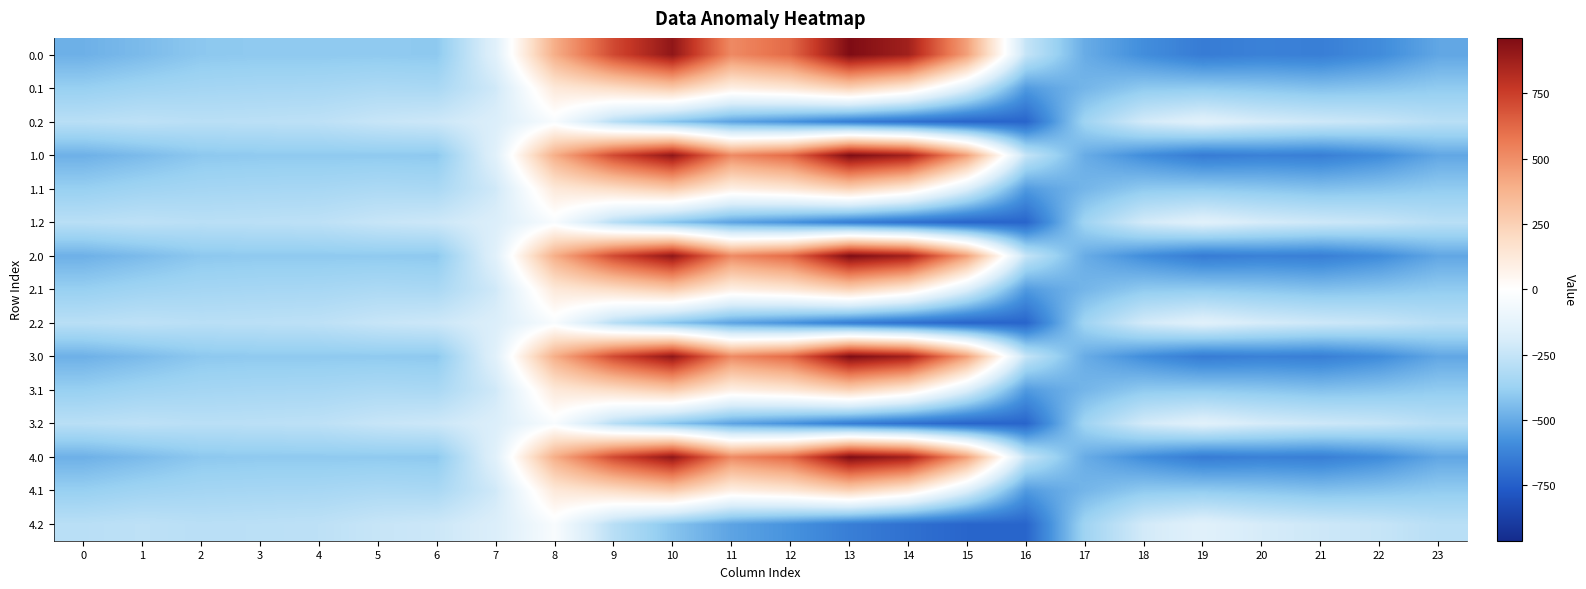

List the series in order of their peak value, lowest first.

0.2, 1.2, 2.2, 3.2, 4.2, 0.1, 1.1, 2.1, 3.1, 4.1, 0.0, 1.0, 2.0, 3.0, 4.0